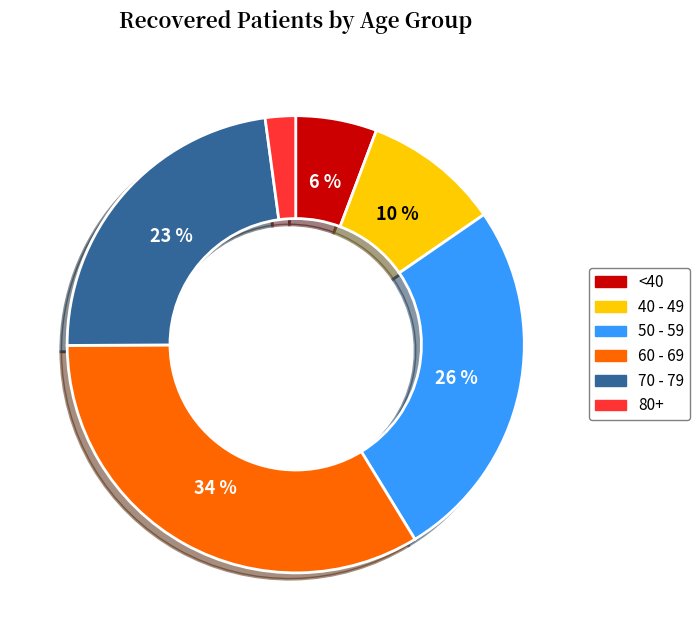

To the nearest percent, what is the difference between the largest and smallest slice percentages?

32%